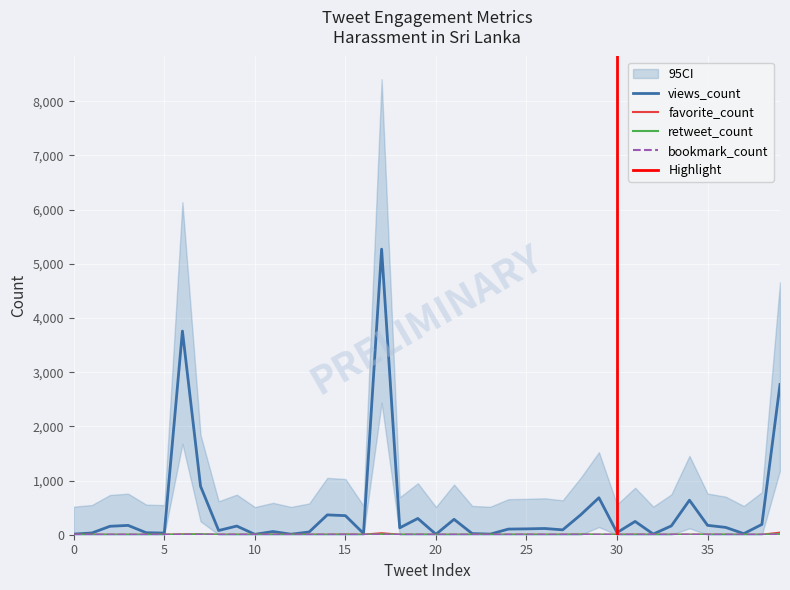

What is the spread (max minus min) of values at 0?

12